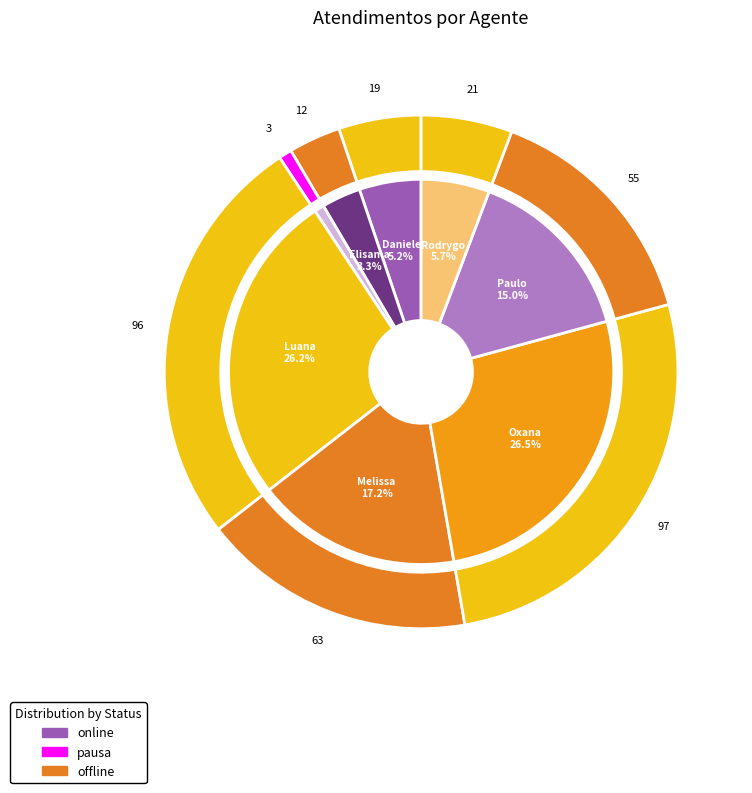

What is the ratio of the value at Melissa Maria Caleffi Zechini to the value at Luana Cristine Sa dos Santos?

0.7